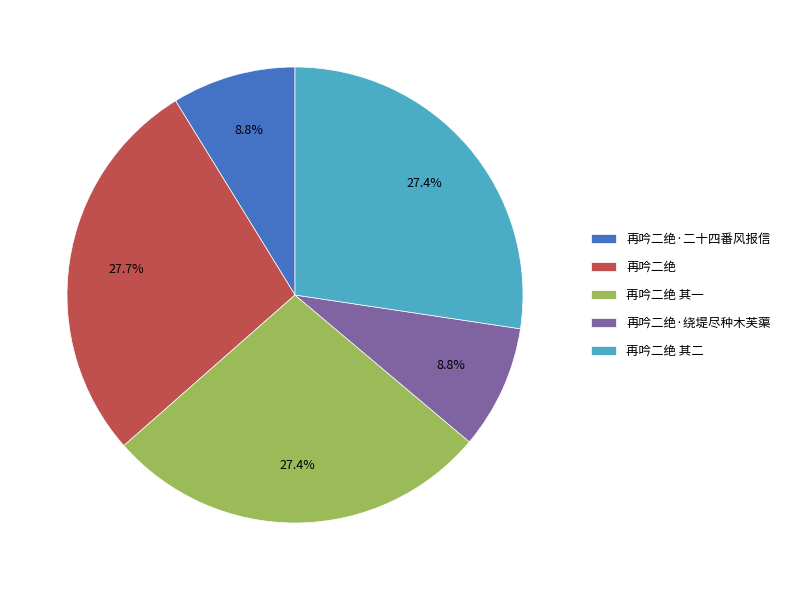

Do 再吟二绝·二十四番风报信 and 再吟二绝 together represent more than half of the pie?

No